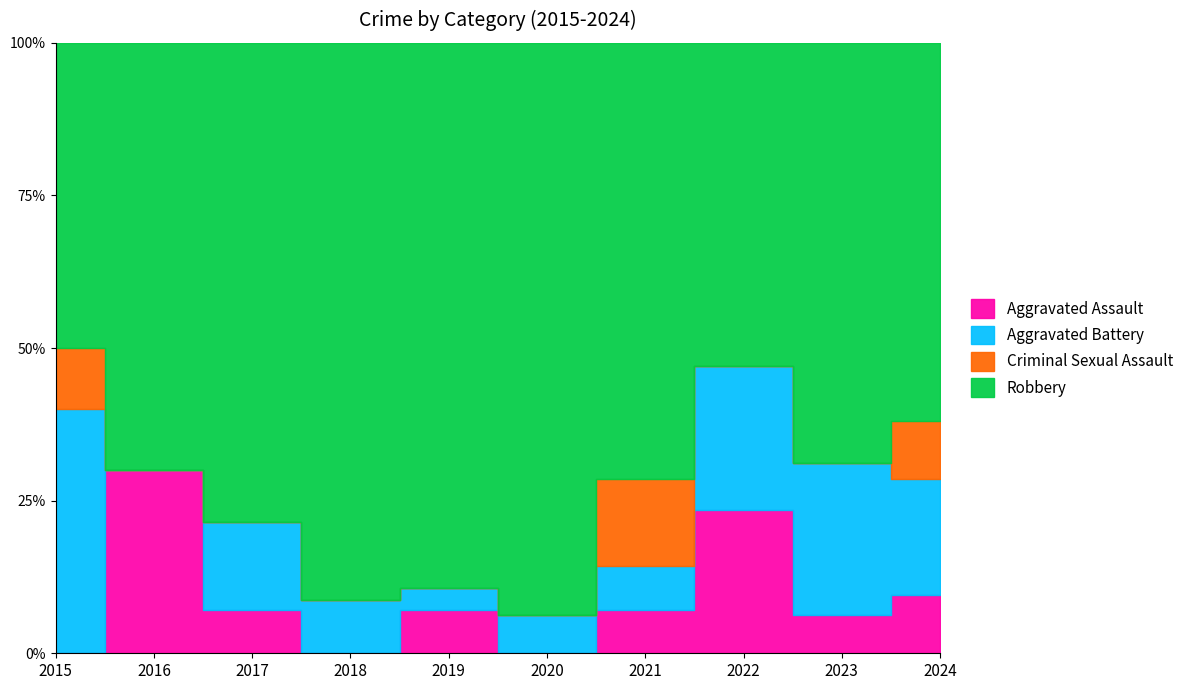

How many positive values does the Aggravated Battery series have?

9